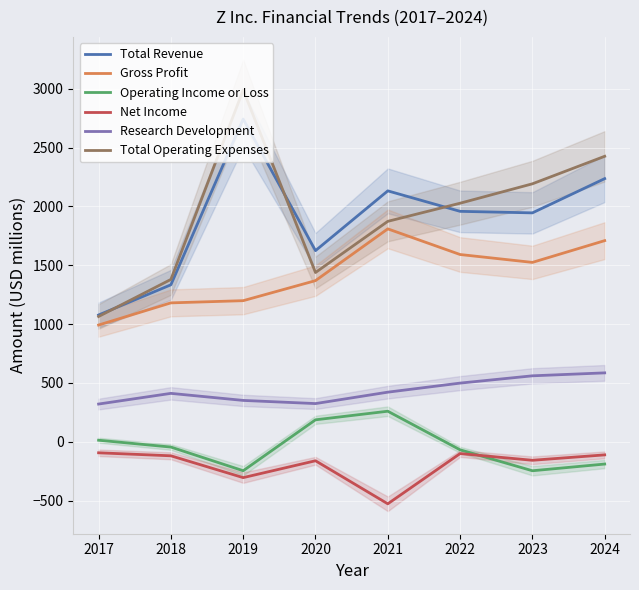

Reading right to left, list all the values displayed in this chart.

Total Revenue: 2024=2236.0	2023=1945.0	2022=1958.0	2021=2132.0	2020=1624.0	2019=2742.8	2018=1333.6	2017=1076.8
Gross Profit: 2024=1709.0	2023=1524.0	2022=1591.0	2021=1809.0	2020=1369.0	2019=1198.7	2018=1180.0	2017=991.6
Operating Income or Loss: 2024=-190.0	2023=-247.0	2022=-69.0	2021=259.0	2020=186.0	2019=-246.8	2018=-45.6	2017=12.6
Net Income: 2024=-112.0	2023=-158.0	2022=-101.0	2021=-528.0	2020=-162.0	2019=-305.4	2018=-119.9	2017=-94.4
Research Development: 2024=585.0	2023=560.0	2022=498.0	2021=421.0	2020=324.0	2019=350.9	2018=410.8	2017=320.0
Total Operating Expenses: 2024=2426.0	2023=2192.0	2022=2027.0	2021=1873.0	2020=1438.0	2019=2989.7	2018=1379.2	2017=1064.2